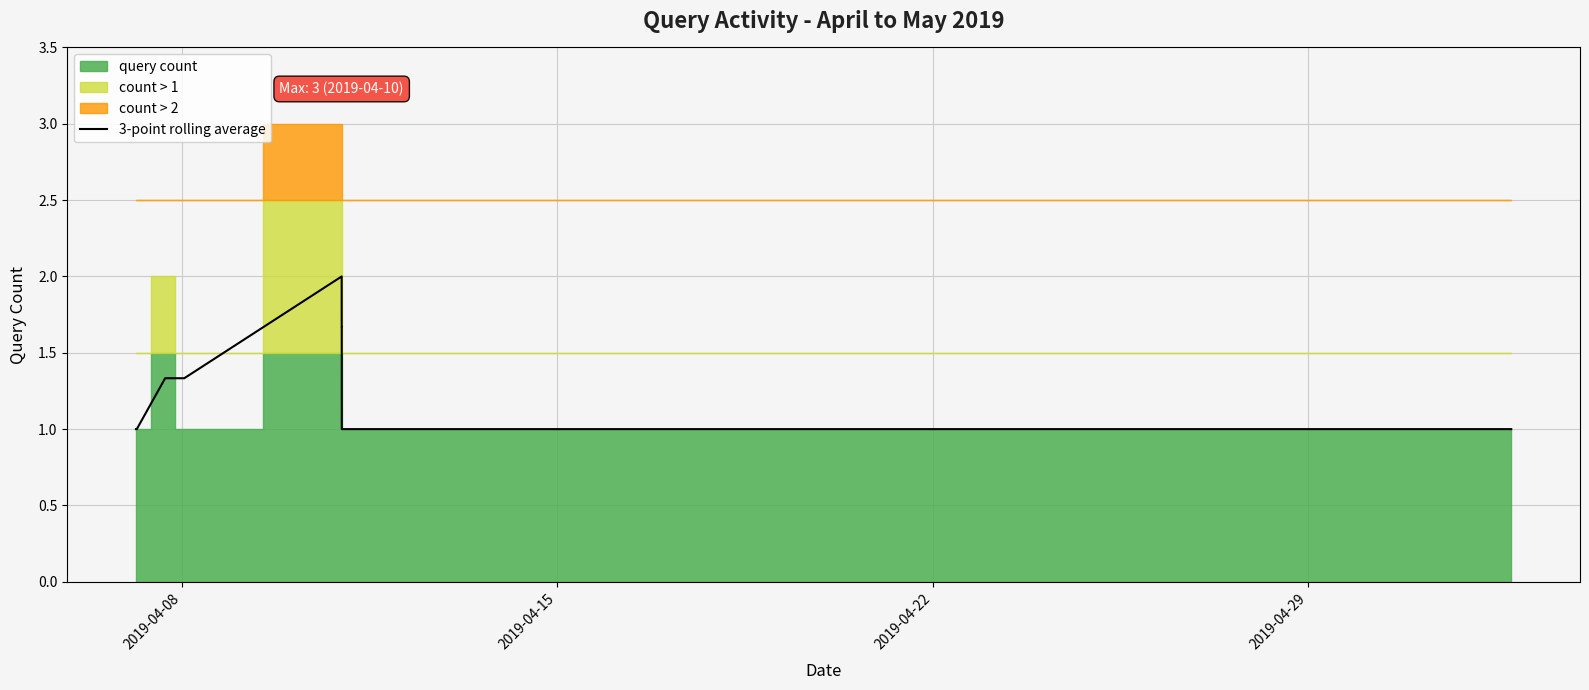

What is the lowest value of the 3-point rolling average series?

1.0